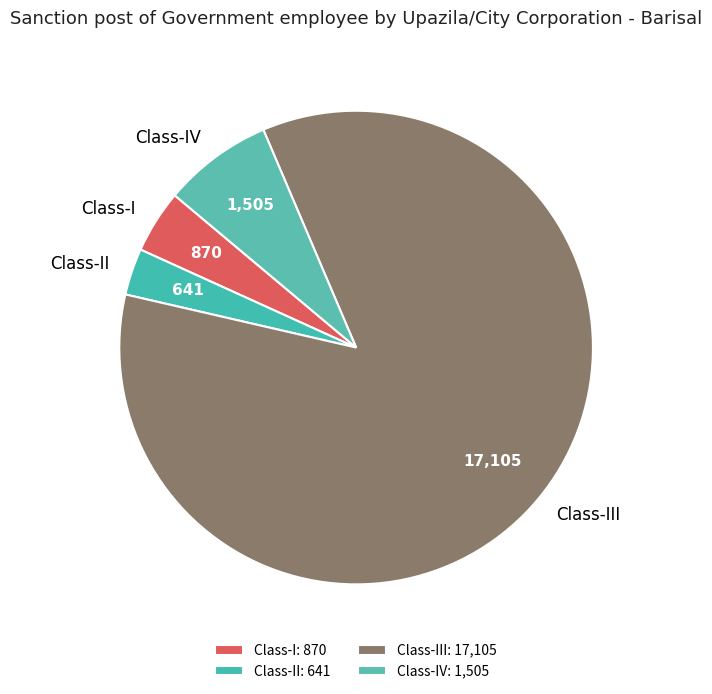

How many slices are in this pie chart?

4